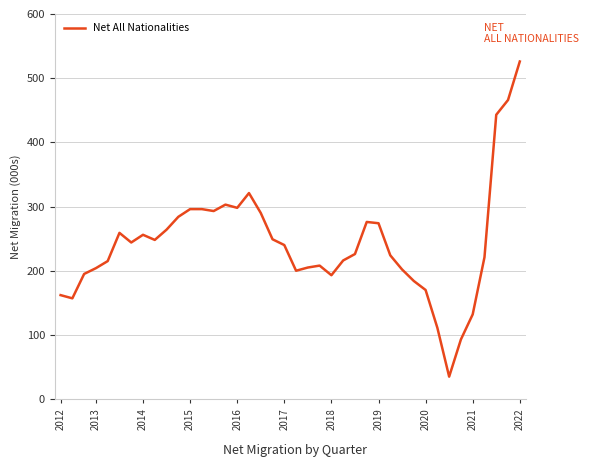

What is the smallest value displayed?

35